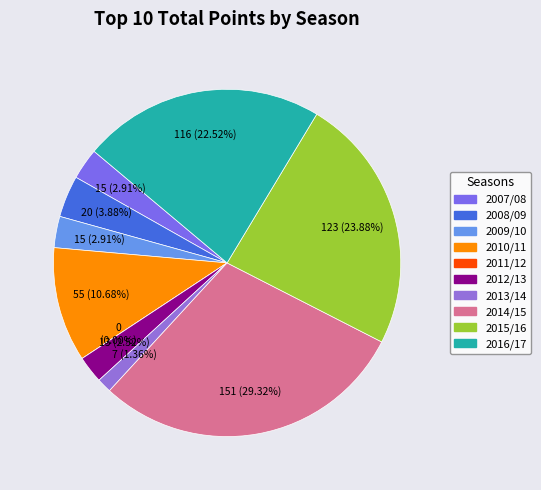

Is it true that 2015/16 is 12% of the pie?

False